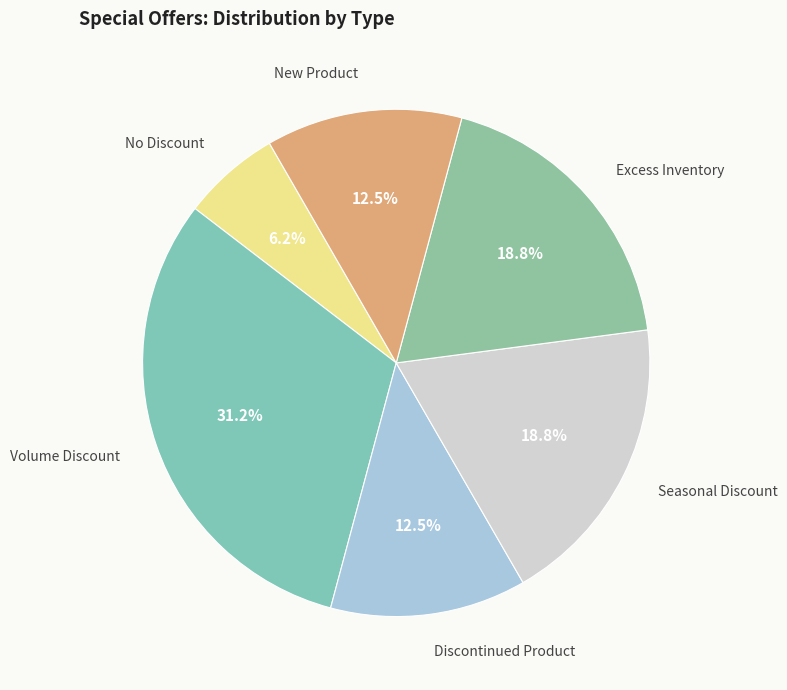

Count the number of slices in the pie.

6